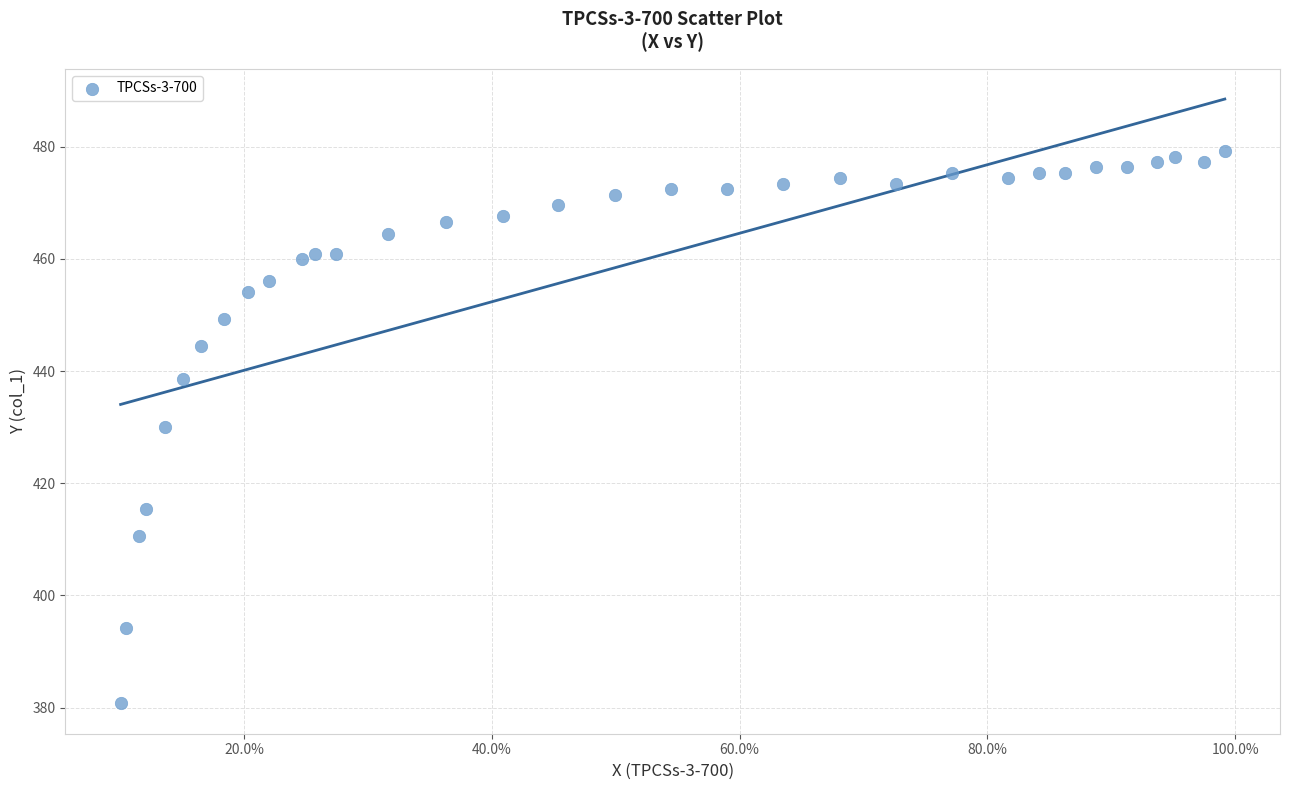

What is the range of X values (max minus min)?

0.9